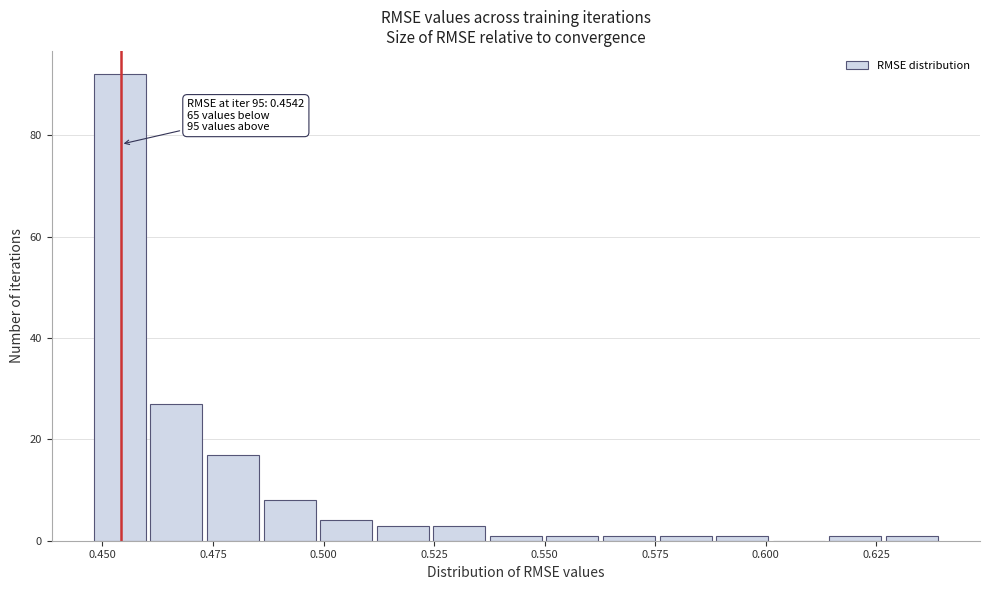

Around what value on the x-axis is the tallest bar? Give the approximate position of its centre, as read against the axis.

0.455